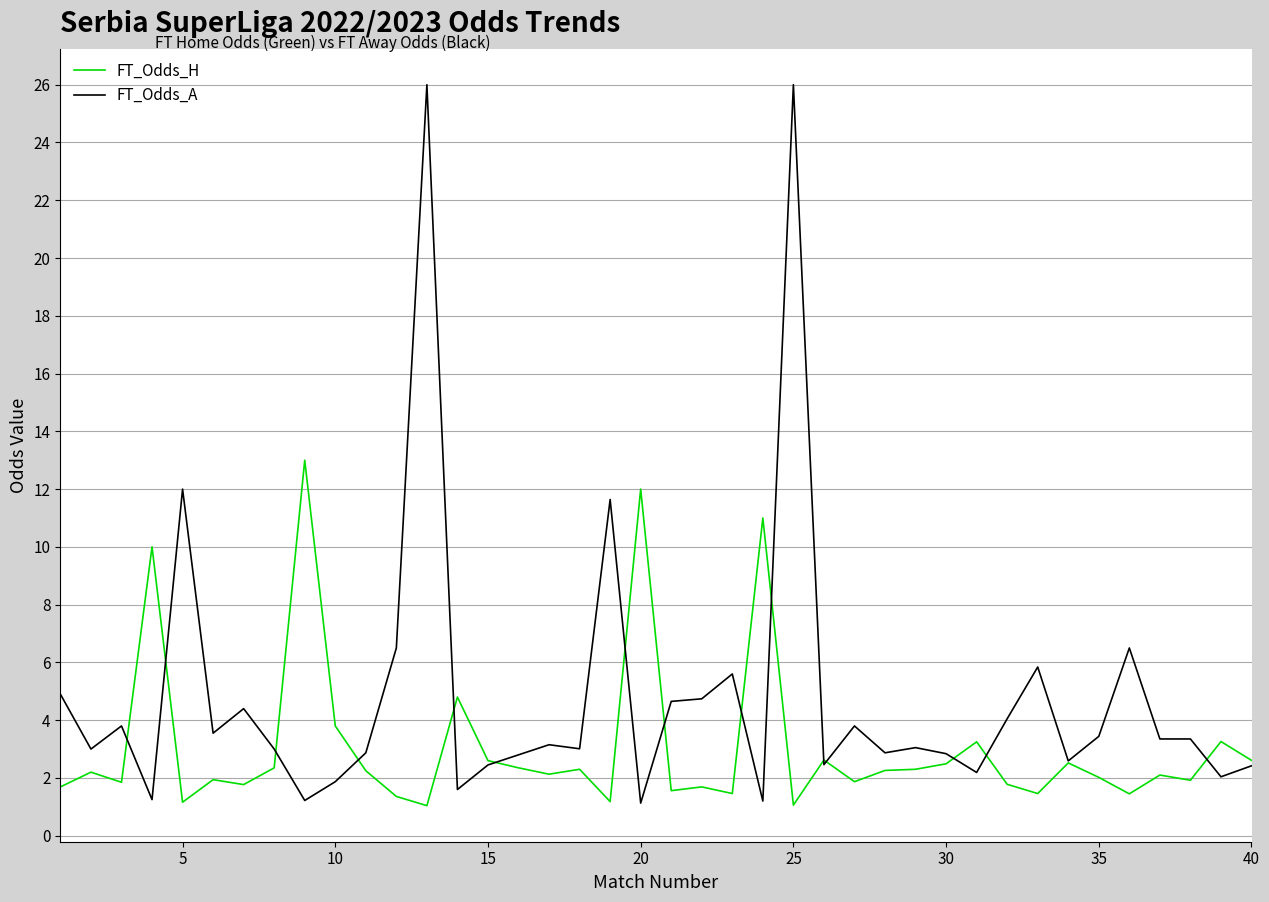

Does the chart have visible grid lines?

Yes